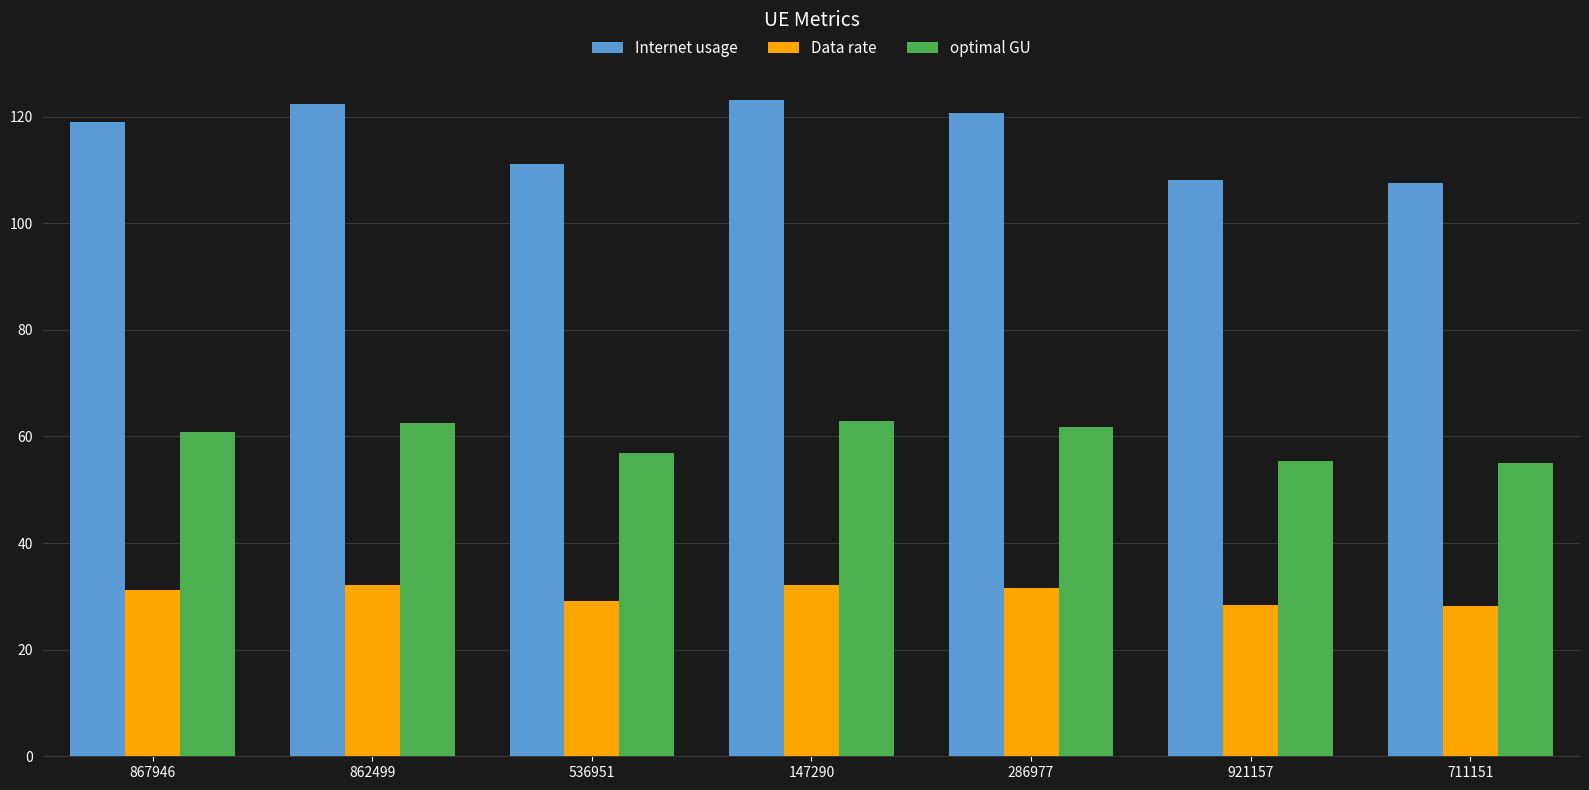

Does the chart contain any negative values?

No